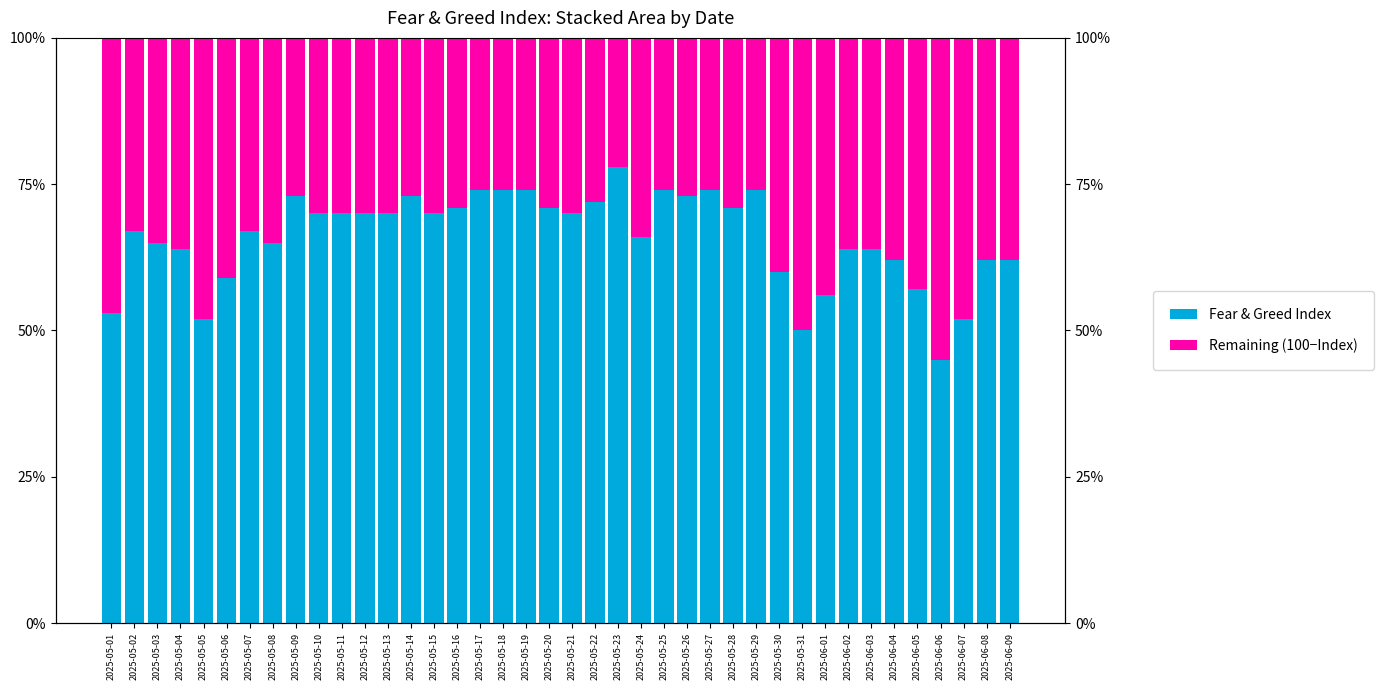

What position from the right is 2025-05-07?

34